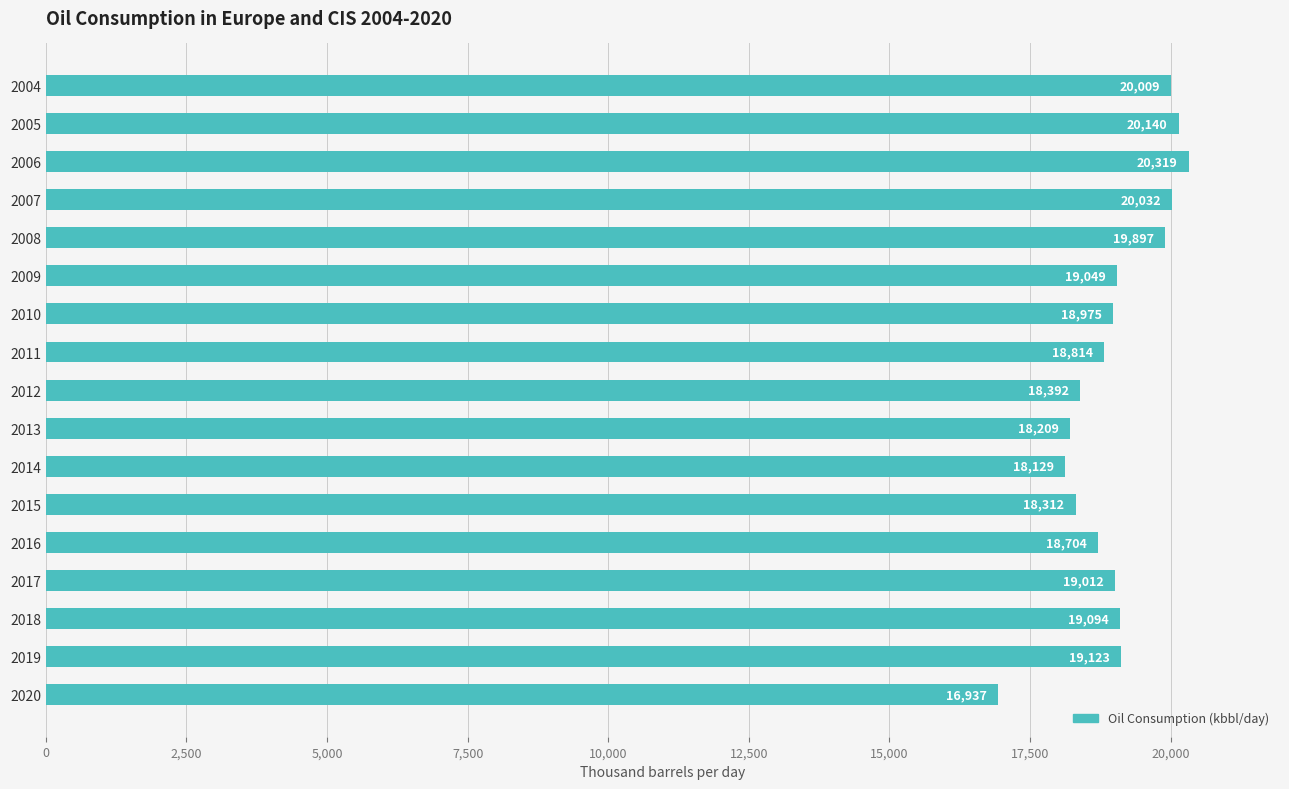

Are the bars horizontal?

Yes